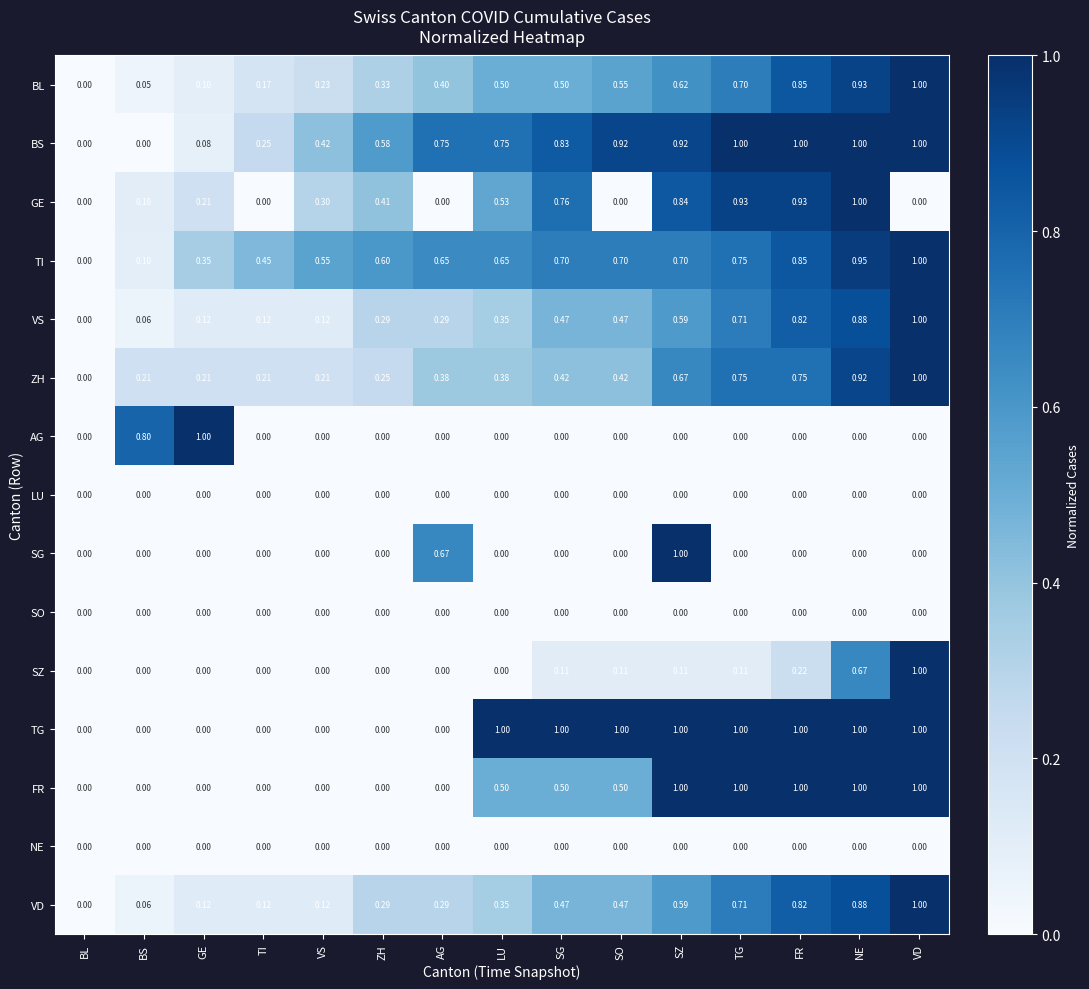

Is the value of FR at VD greater than the value of ZH at GE?

Yes